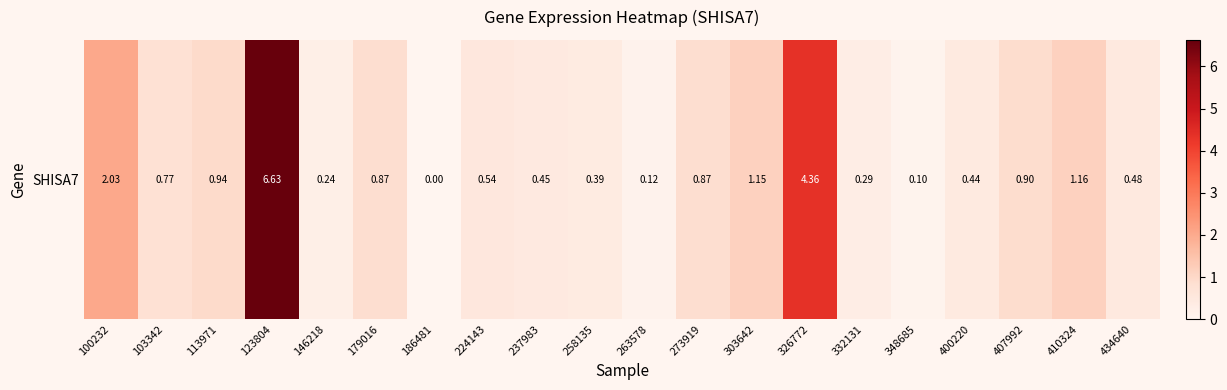

Reading right to left, extract all data points from this chart.

0.5	1.2	0.9	0.4	0.1	0.3	4.4	1.1	0.9	0.1	0.4	0.5	0.5	0.0	0.9	0.2	6.6	0.9	0.8	2.0